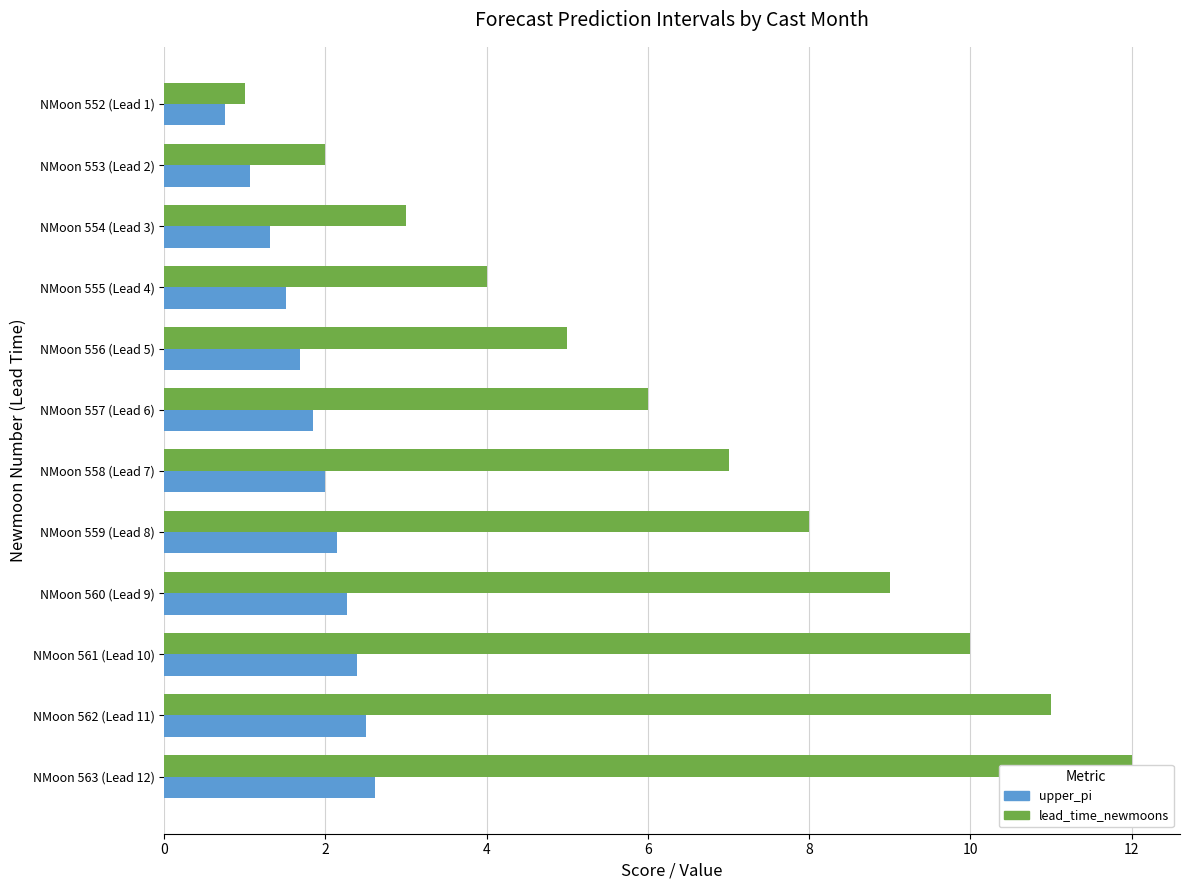

What is the value of the upper_pi bar at the 4th from the left?

1.5